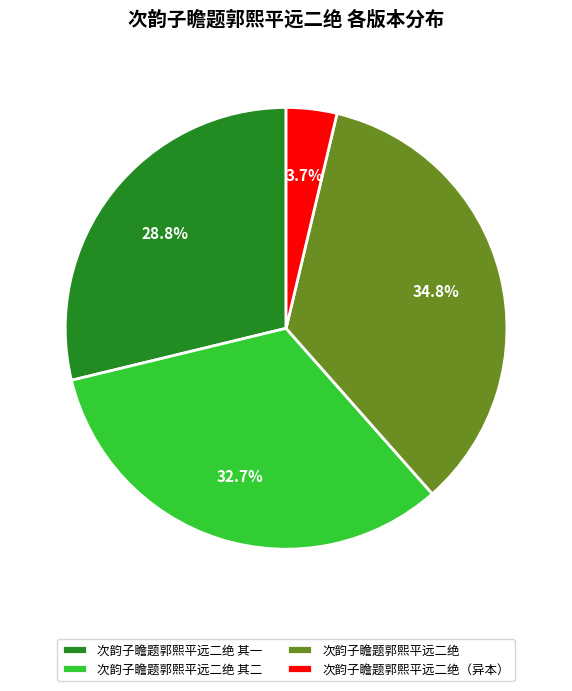

To the nearest percent, what percentage of the pie is 次韵子瞻题郭熙平远二绝 其一?

29%